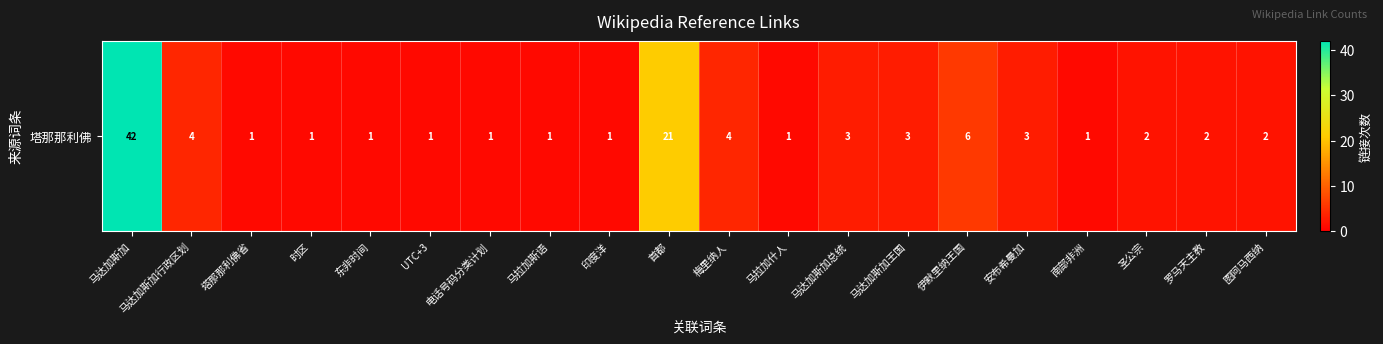

Where is the data nearest to the value 21?

首都